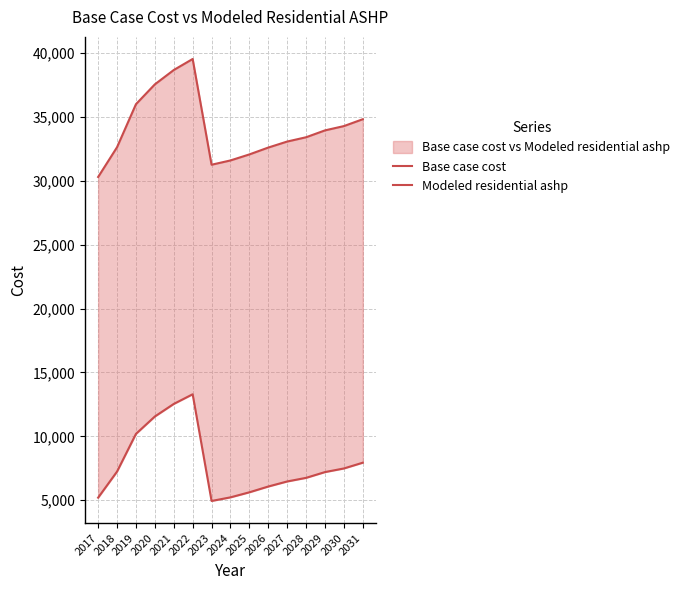

Count the number of data series in this chart.

2